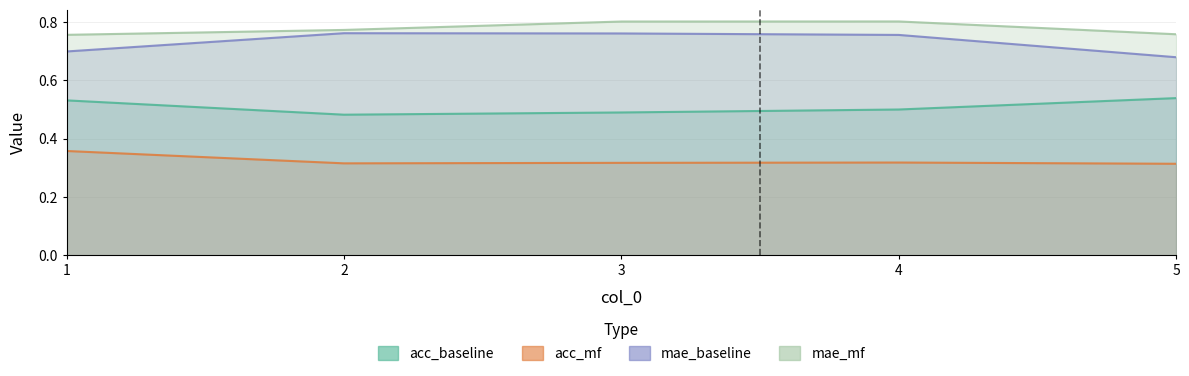

Count the mae_mf values in the range 0 to 1.

5